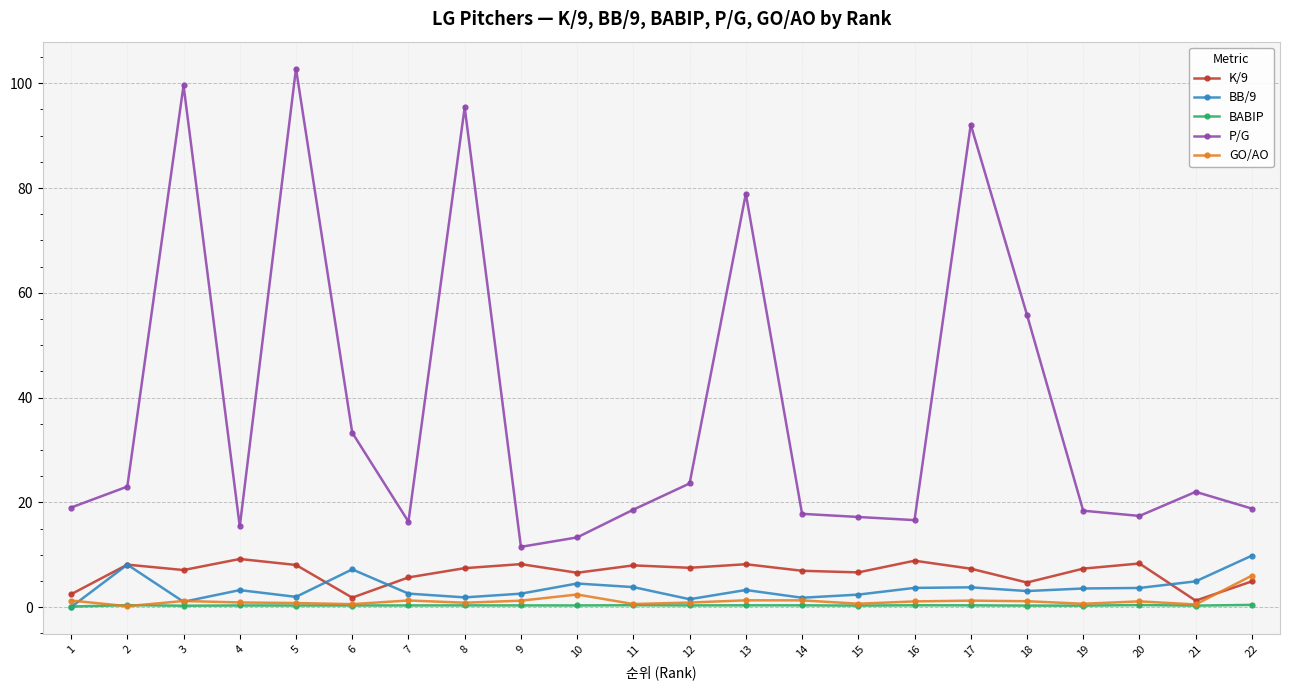

What is the greatest value displayed?

102.8